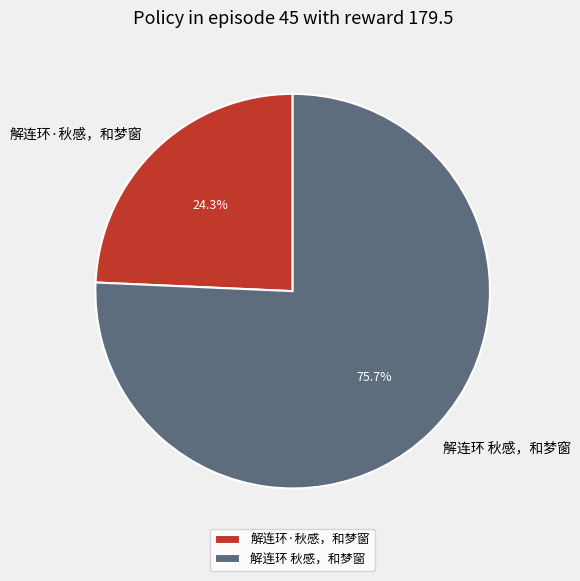

Is there a majority slice in this chart?

Yes